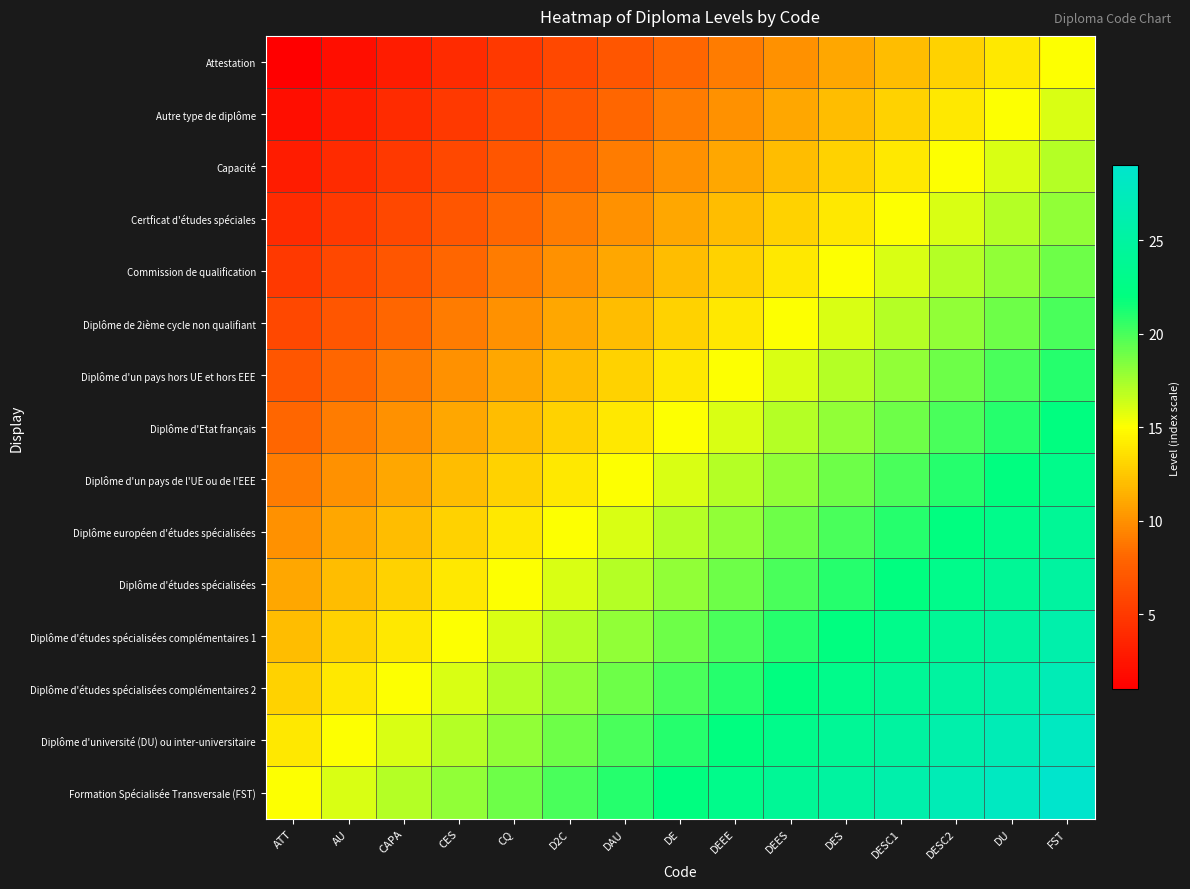

Which series has the largest total across all categories?

Formation Spécialisée Transversale (FST)